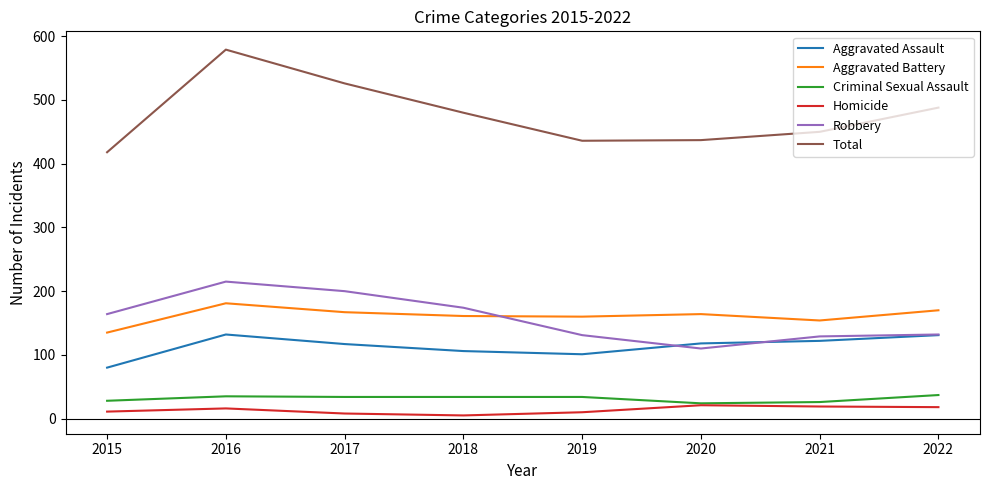

Which series has the largest total across all categories?

Total